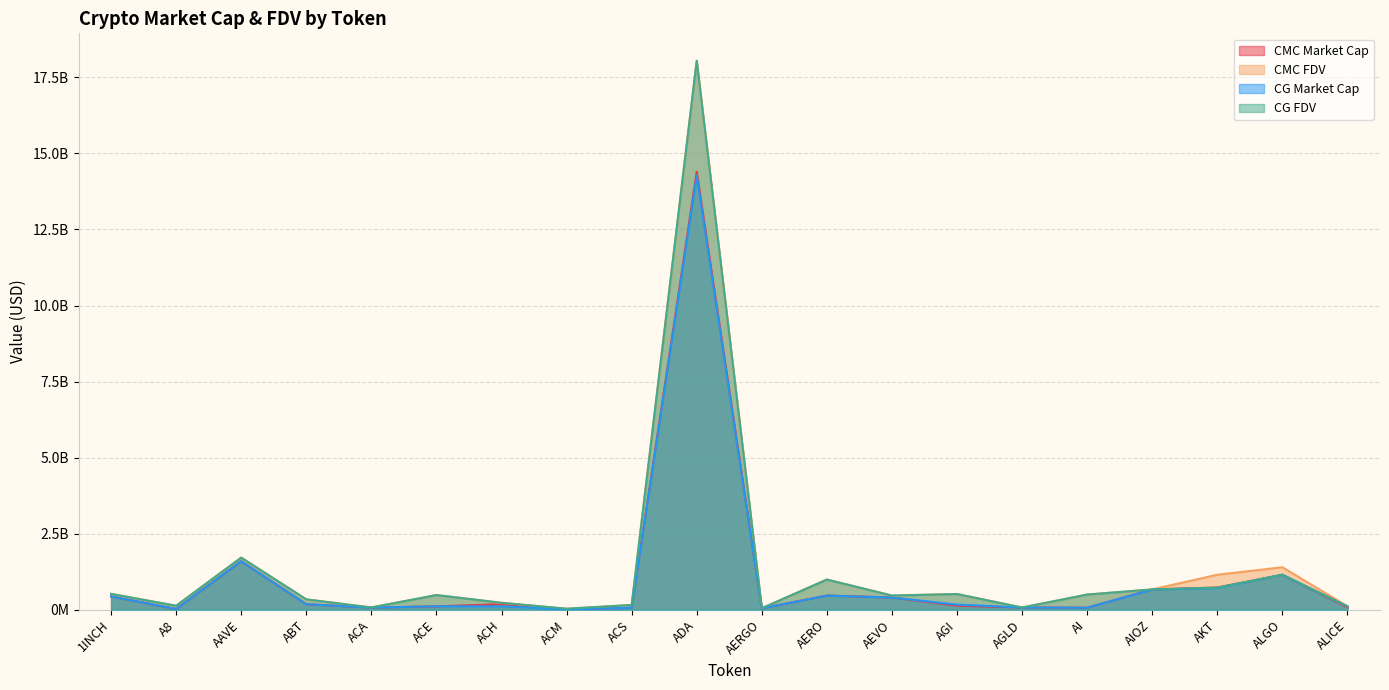

What is the difference between the maximum and minimum values in the CMC_MarketCap series?

14389435676.5